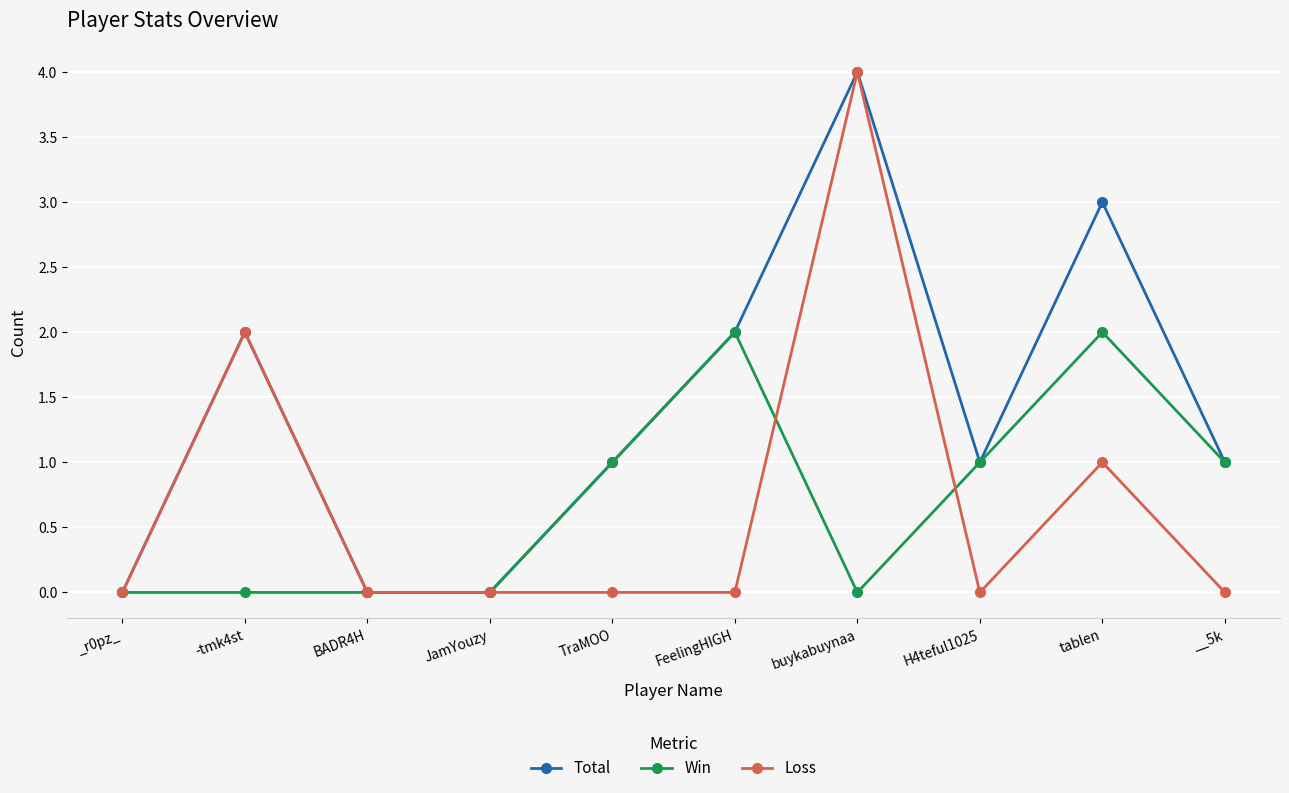

What is the total value across all series at H4teful1025?

2